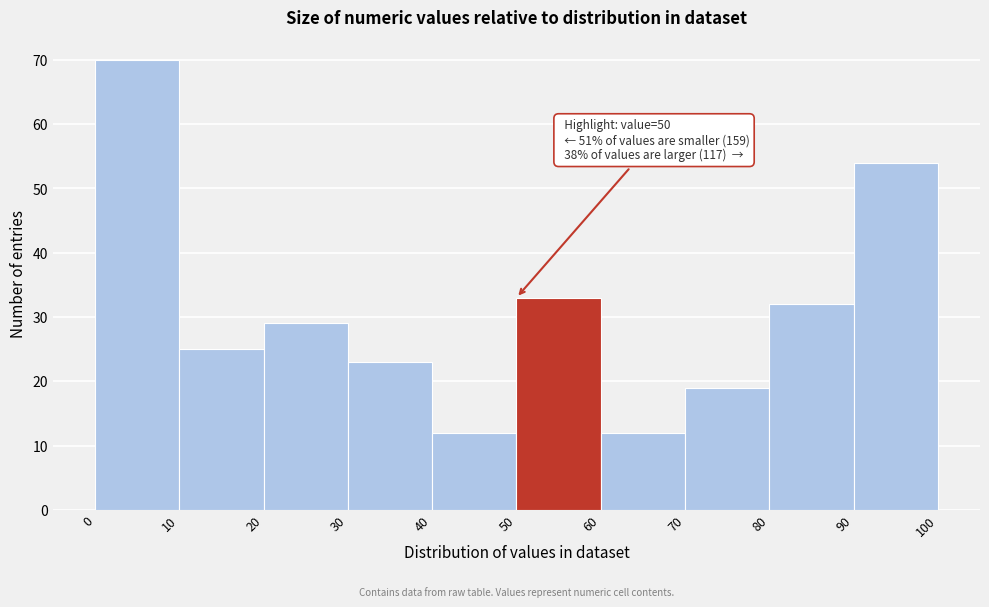

Which range on the x-axis has the tallest bar?

0 to 10